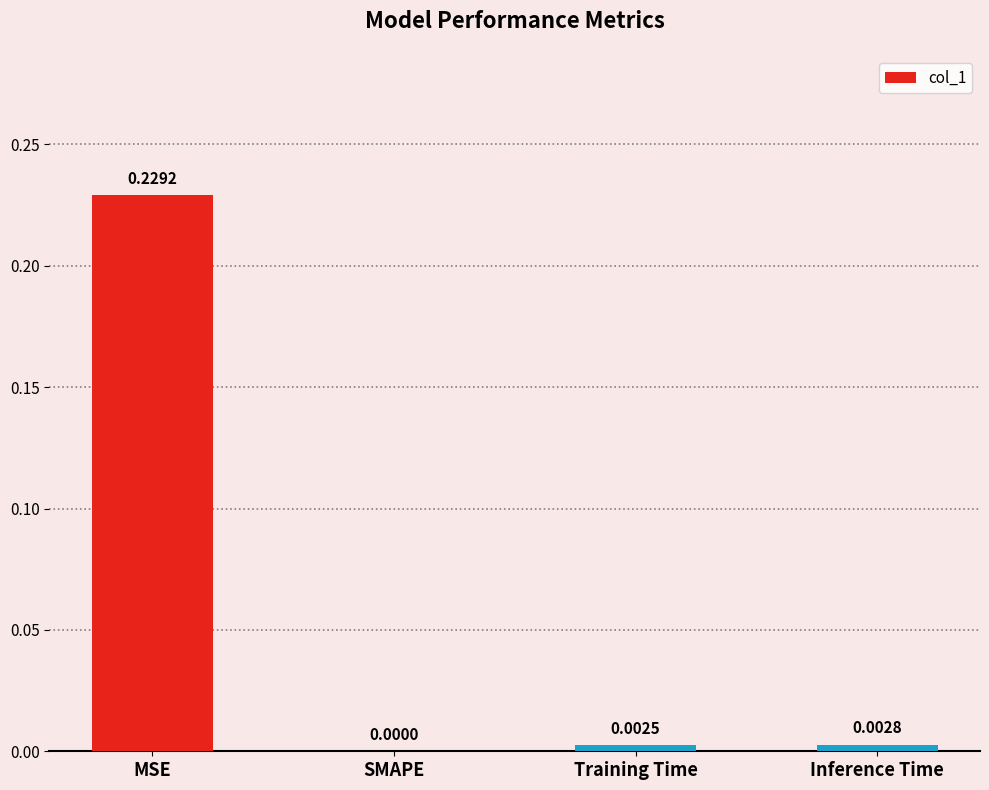

What is the change in value from MSE to Training Time?

-0.2